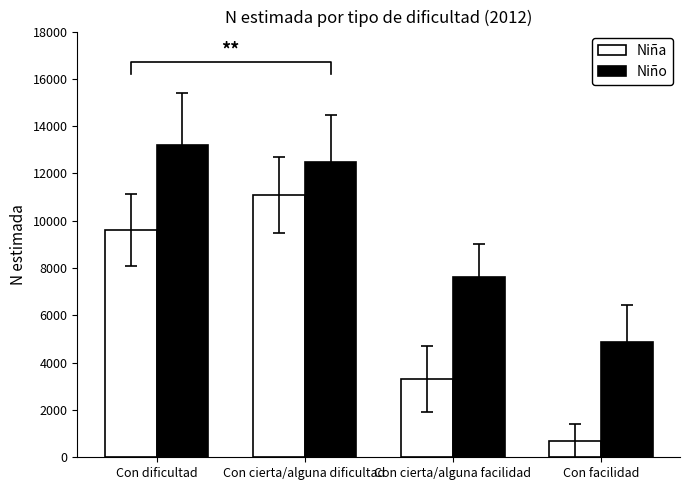

Reading left to right, list all the values displayed in this chart.

Niña: 9602	11082	3308	685
Niño: 13194	12466	7631	4882